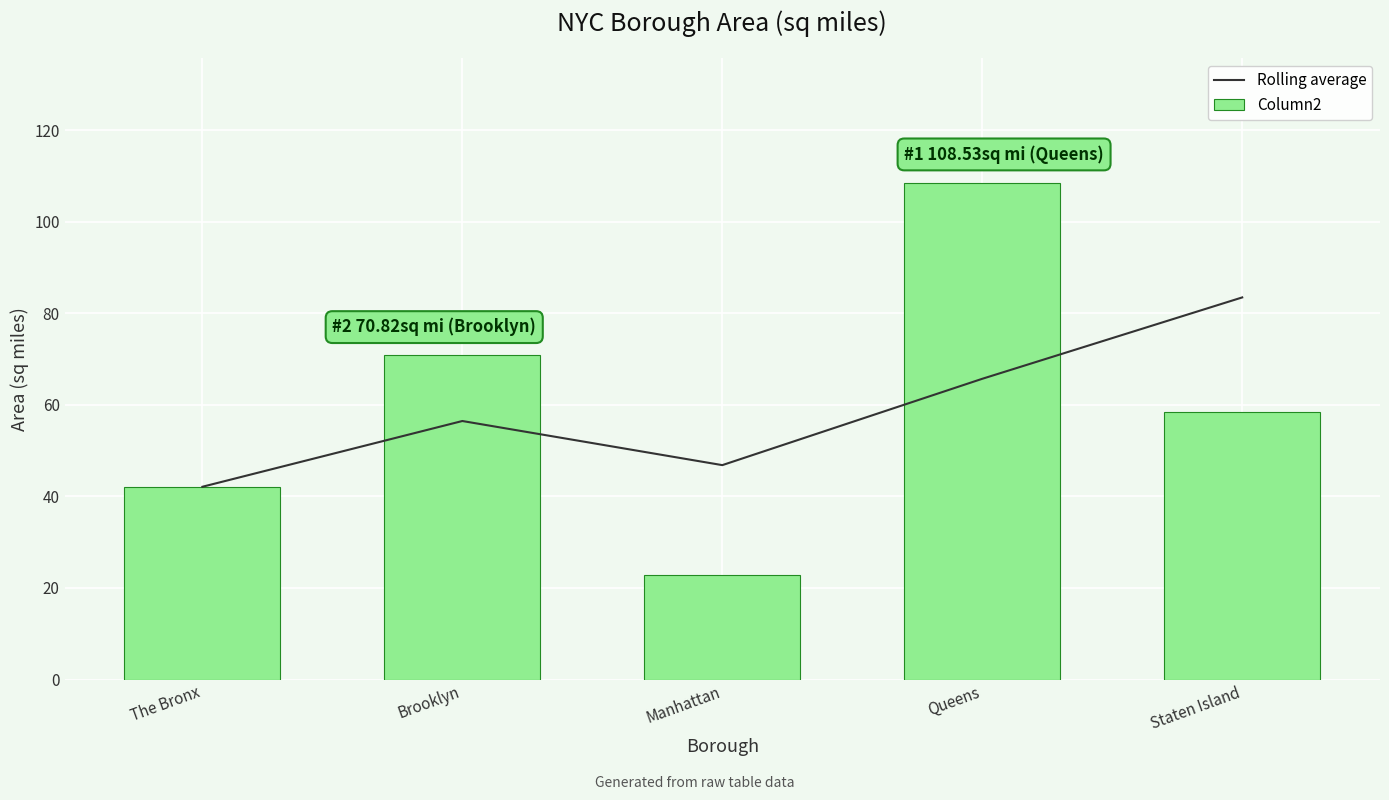

List the labels in order of Rolling average value, largest first.

Staten Island, Queens, Brooklyn, Manhattan, The Bronx